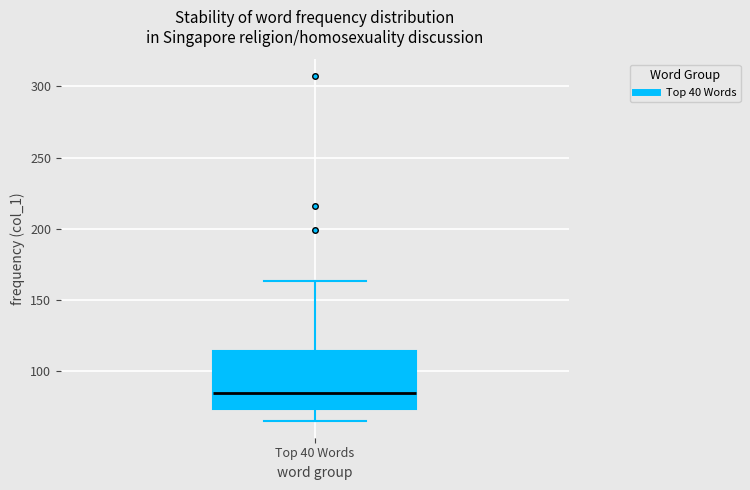

Read this box plot against the y-axis: the position of the median line, the range covered by the box, and the ends of both whiskers. The values are not printed on the chart, so give them approximately, as read against the axis.

median 85, box 75 to 115, whiskers 65 to 165